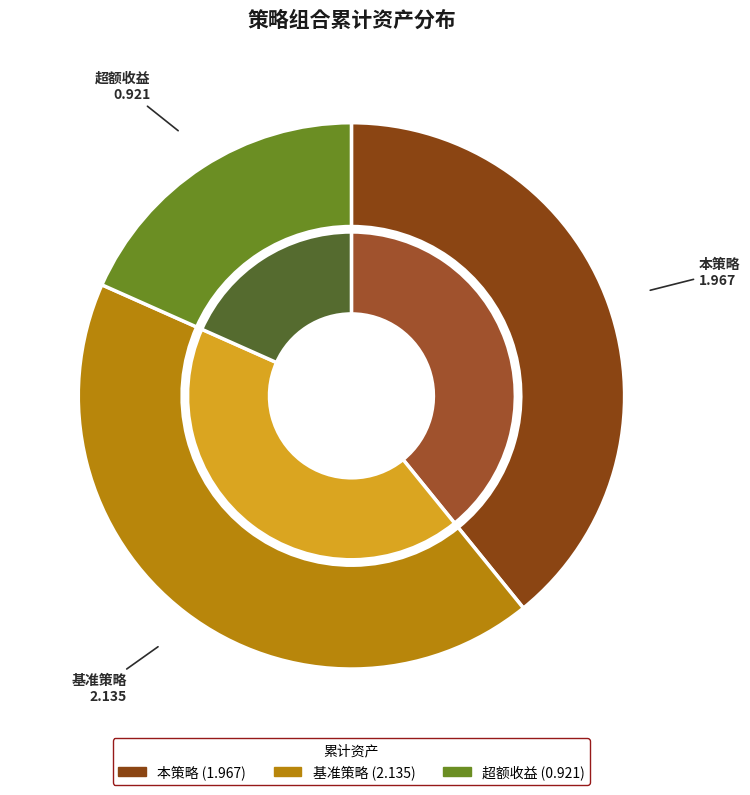

The 本策略 slice represents 46% of the pie. True or false?

False